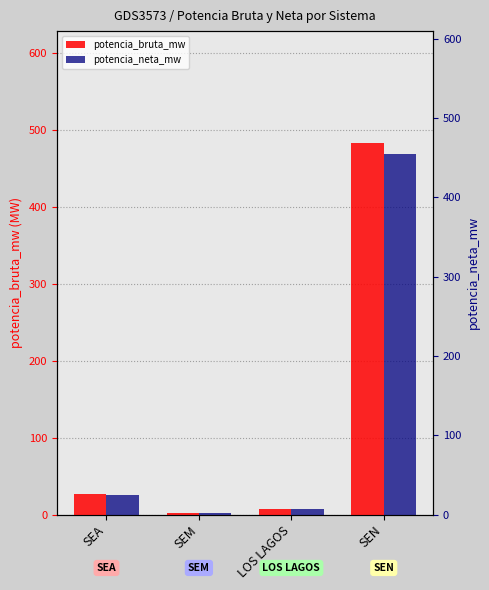

How many data points in potencia_neta_mw are less than 25?

2